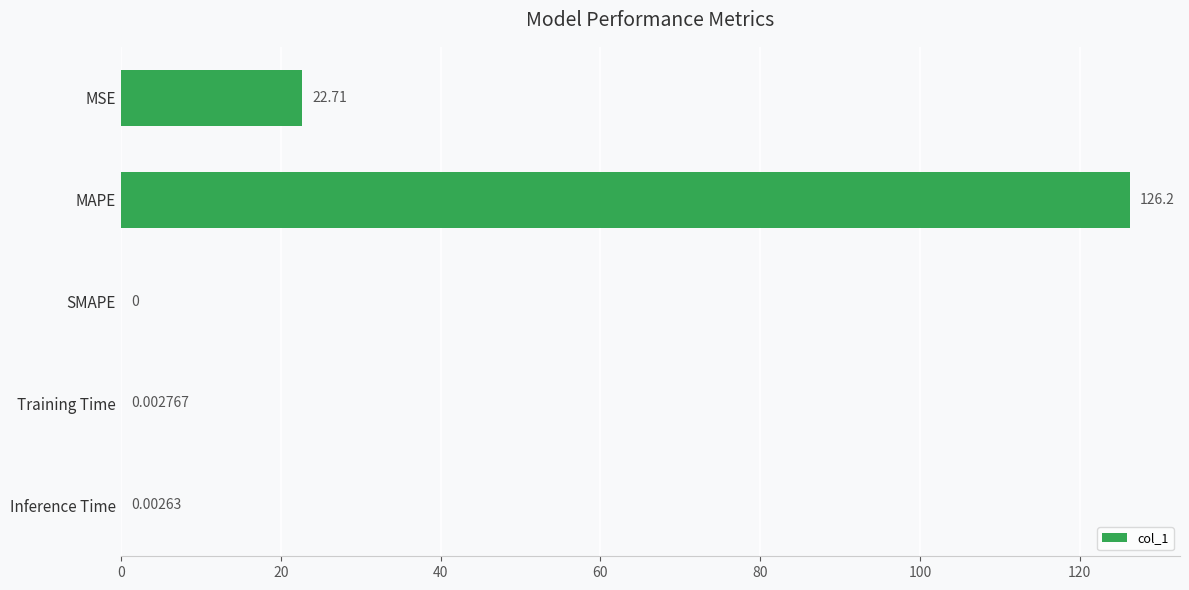

What is the greatest value displayed?

126.2